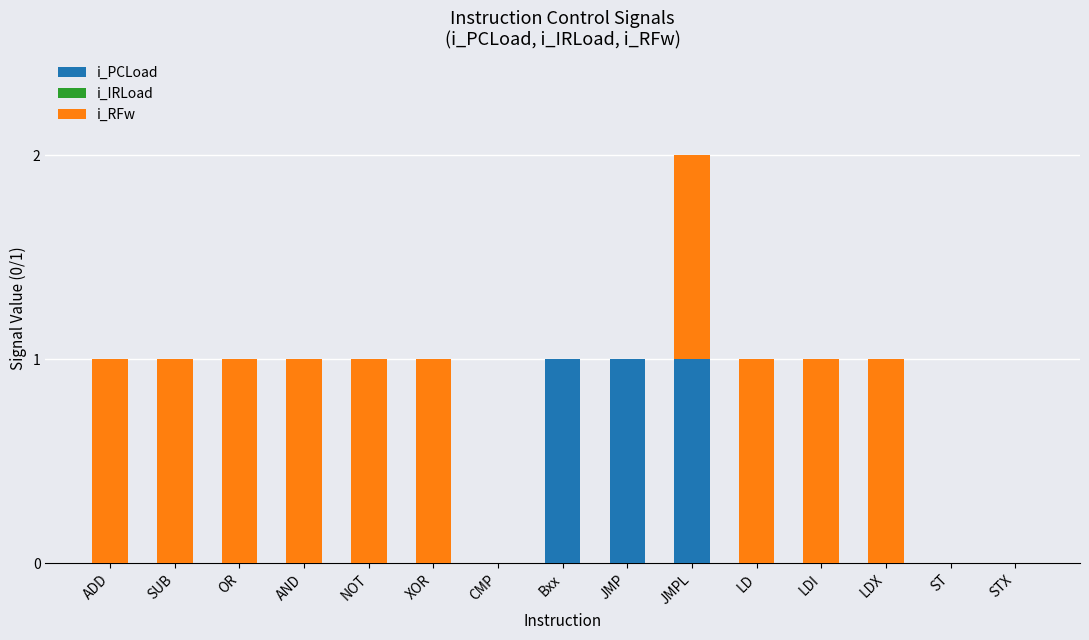

True or false: i_PCLoad has a value of 1 at Bxx.

True